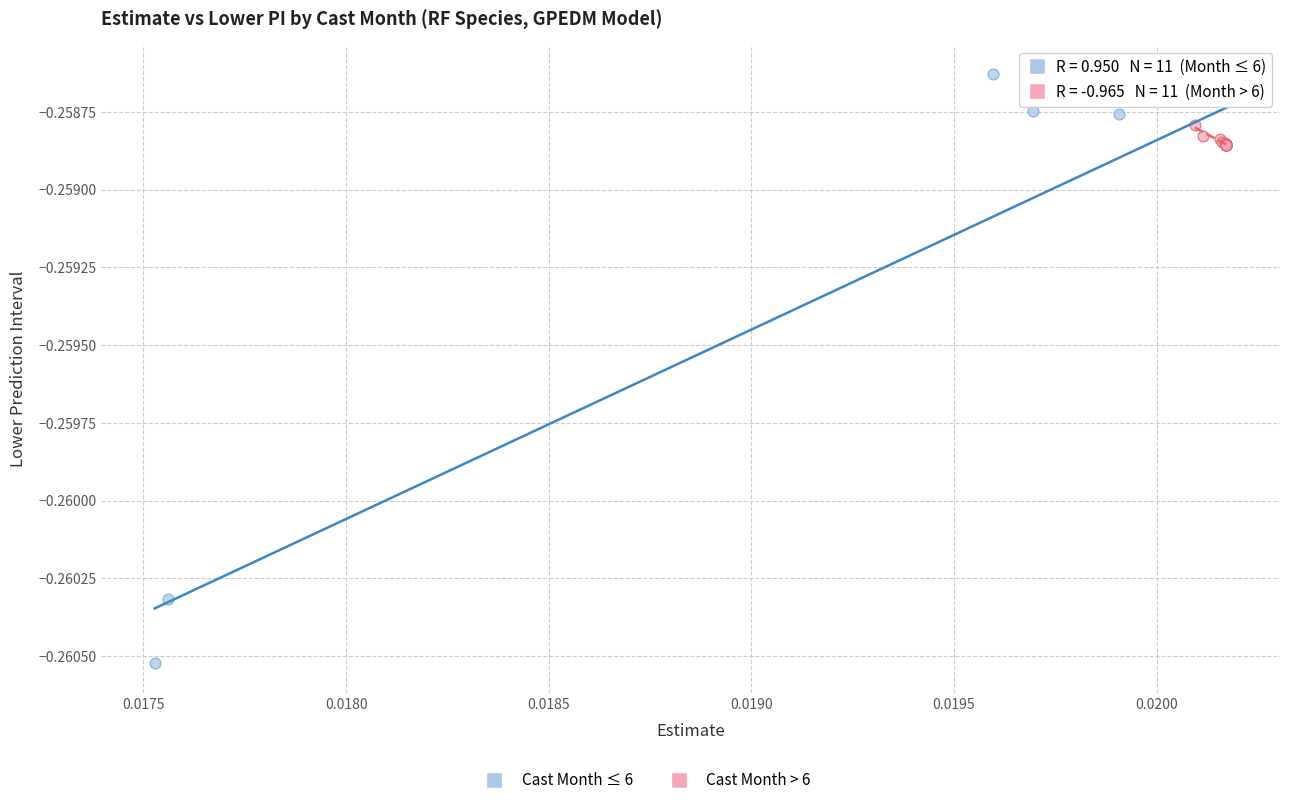

Which series reaches the minimum Y coordinate?

Cast Month ≤ 6